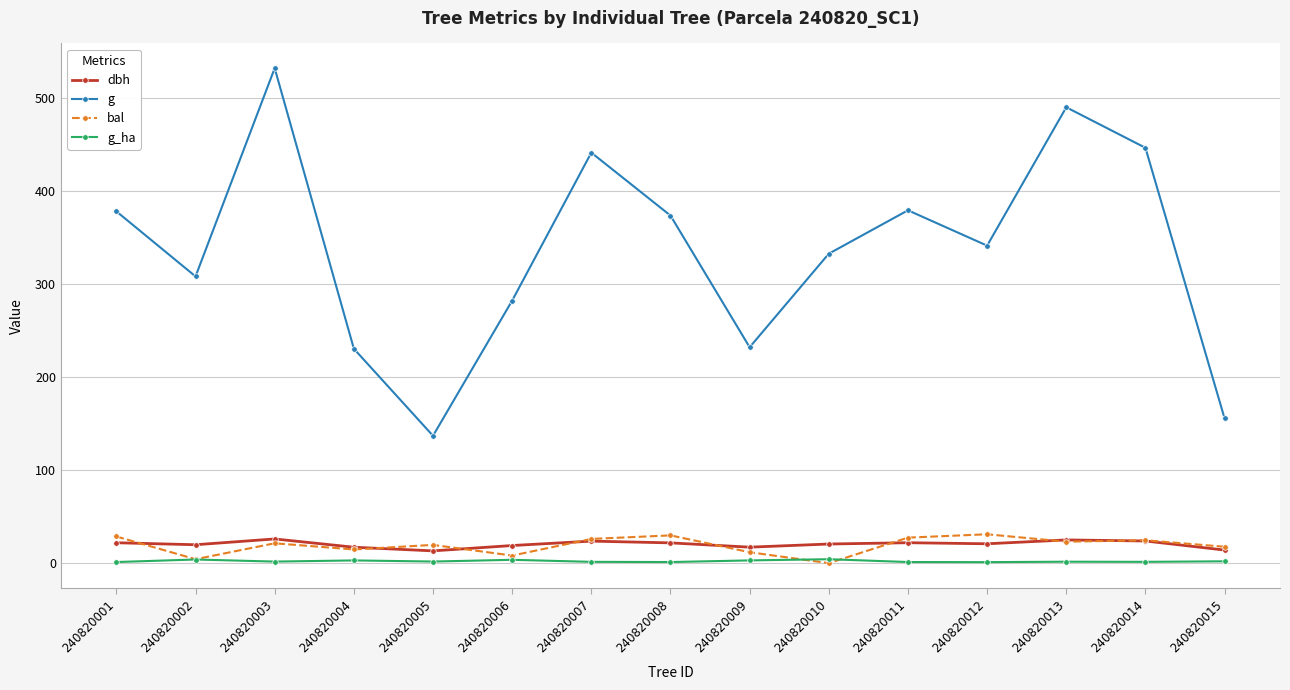

What is the sum of all g values?

5064.5